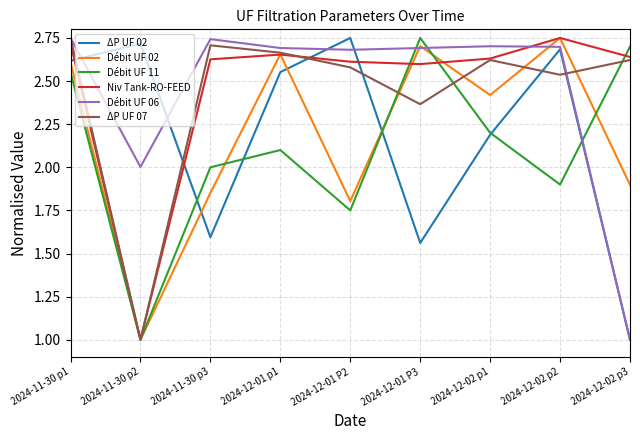

How many interior local peaks does the Débit UF 02 series have?

3